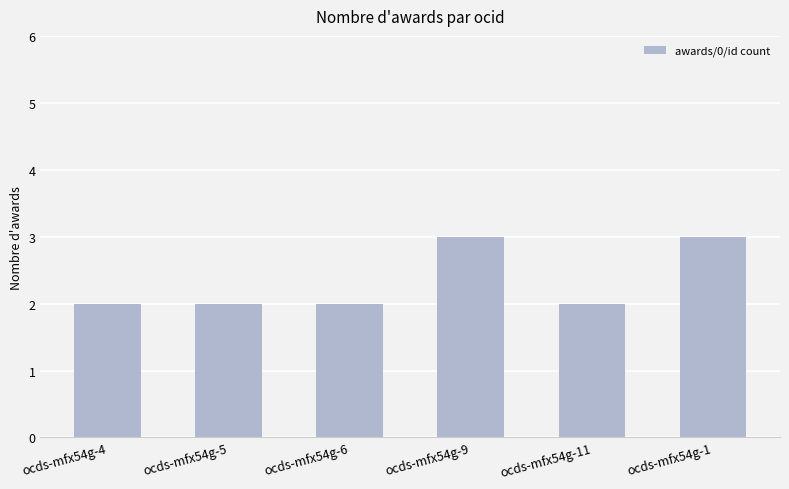

What is the label of the 1st bar from the left?

ocds-mfx54g-4